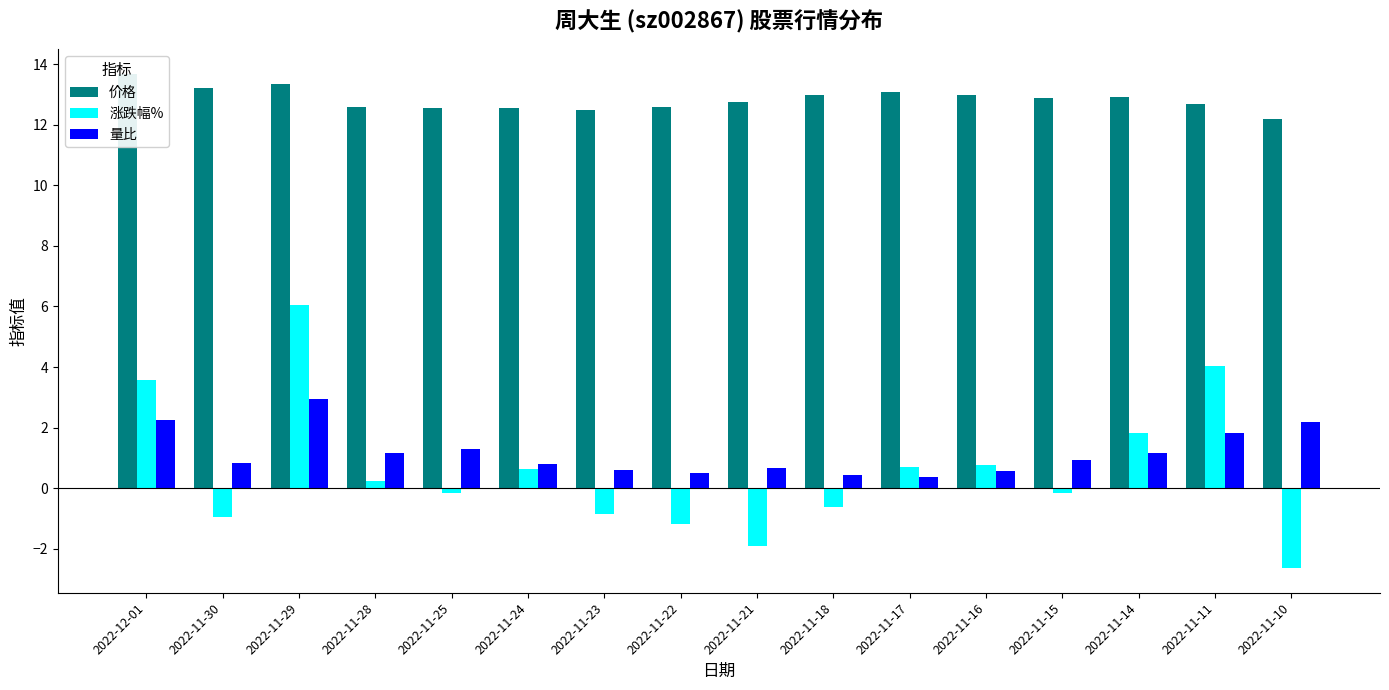

True or false: 量比 has a value of 3.1 at 2022-11-11.

False